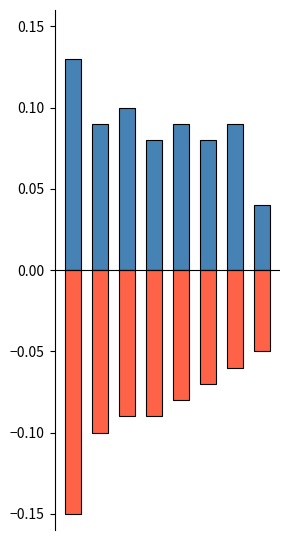

Is the value of positive at 0 greater than the value of negative at 1?

Yes